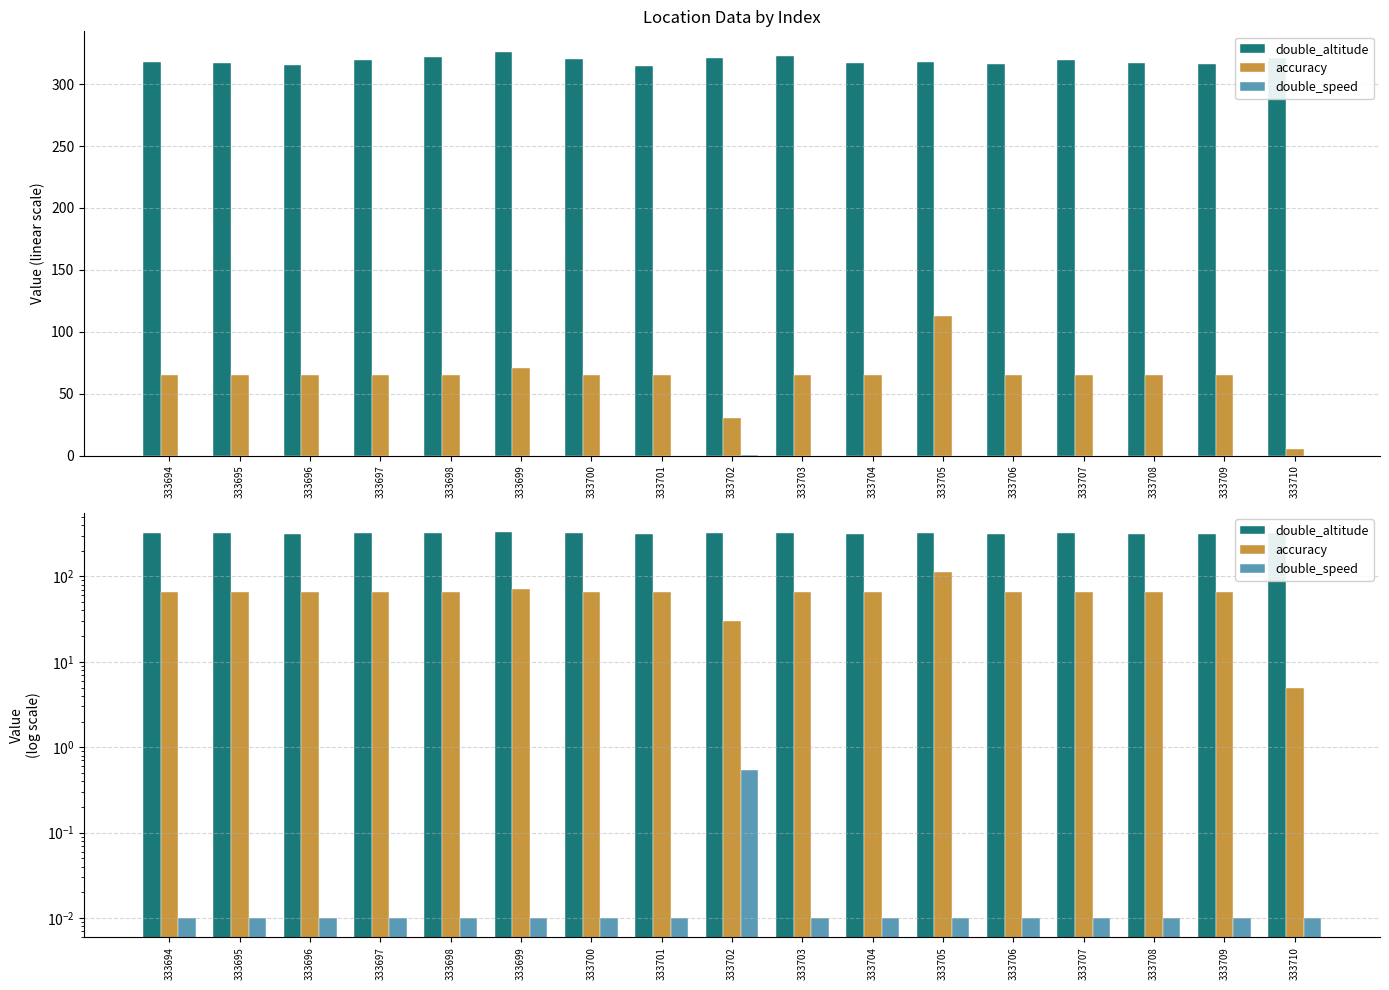

Which series has the largest total across all categories?

double_altitude